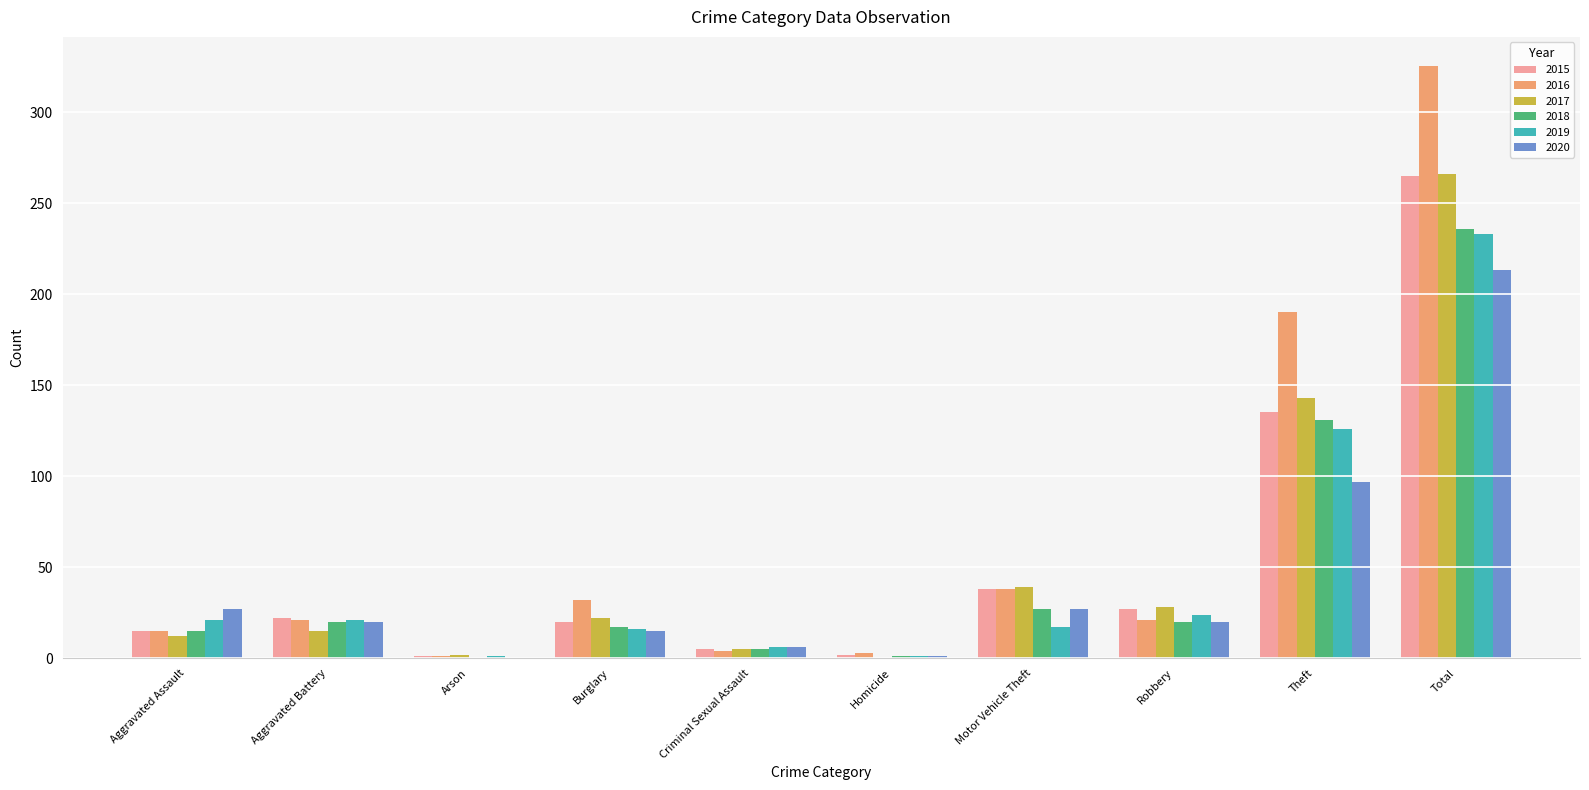

True or false: 2018 has a value of -75 at Arson.

False